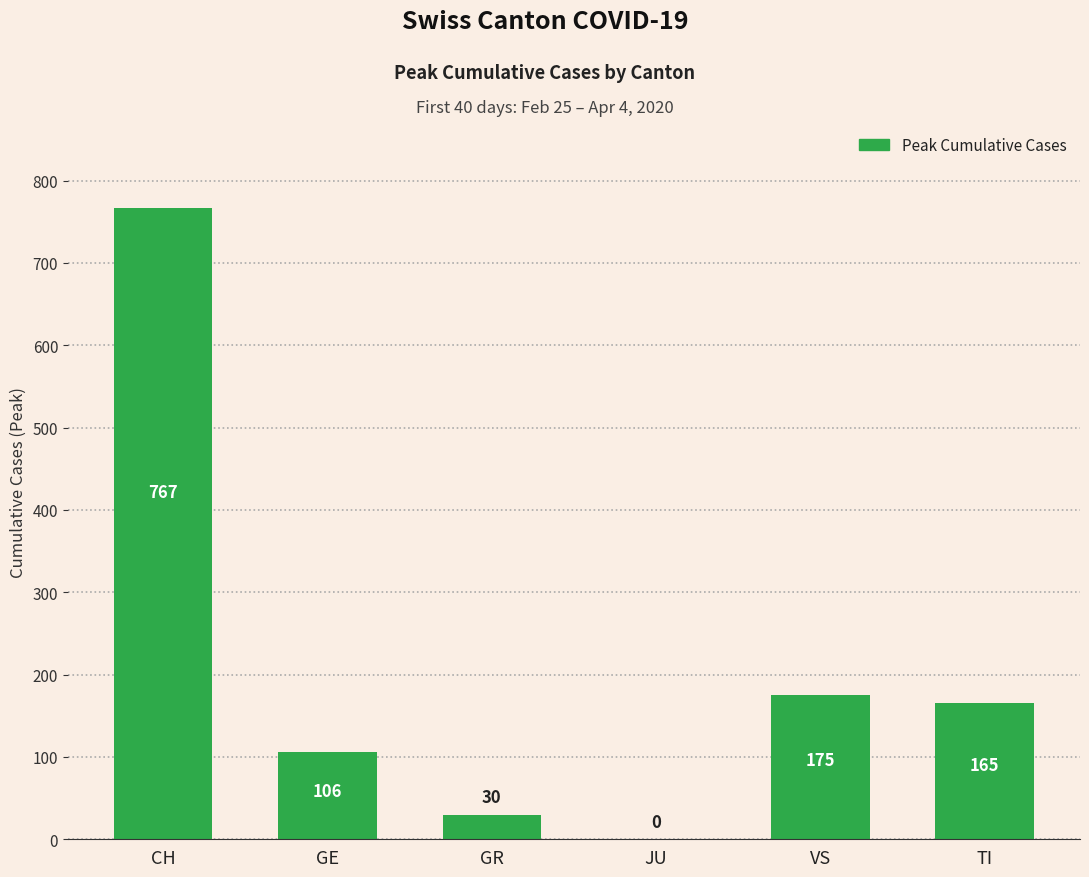

What is the change in value from CH to GR?

-737